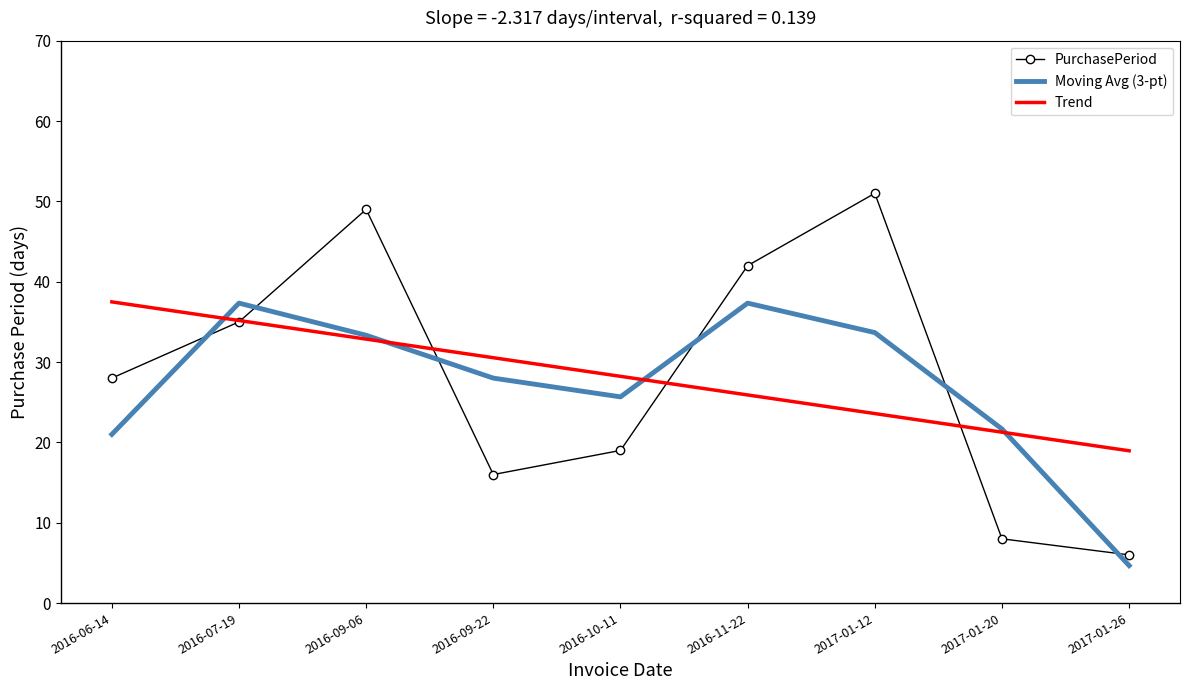

At which label is Moving Avg (3-pt) closest to 20?

2016-06-14